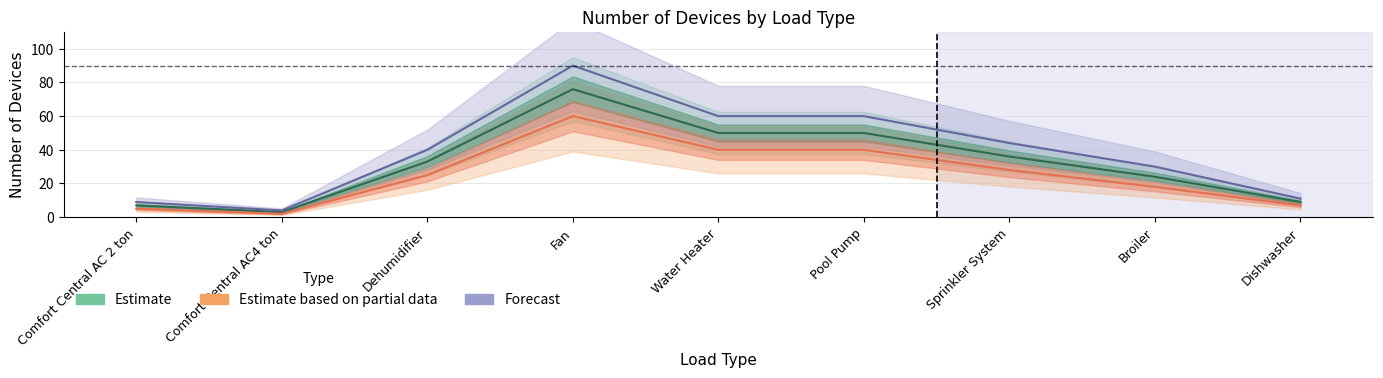

What is the difference between the maximum and second lowest values in the Estimate series?

69